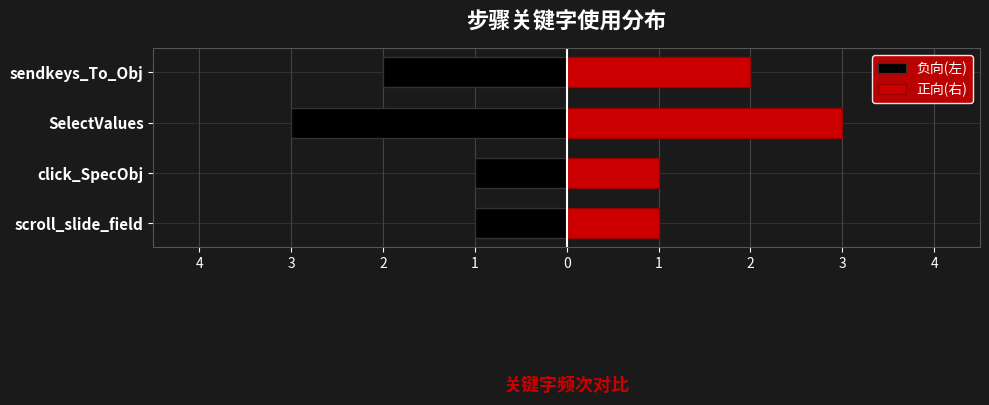

What is the difference between the second highest and second lowest values in the 负向(左) series?

1